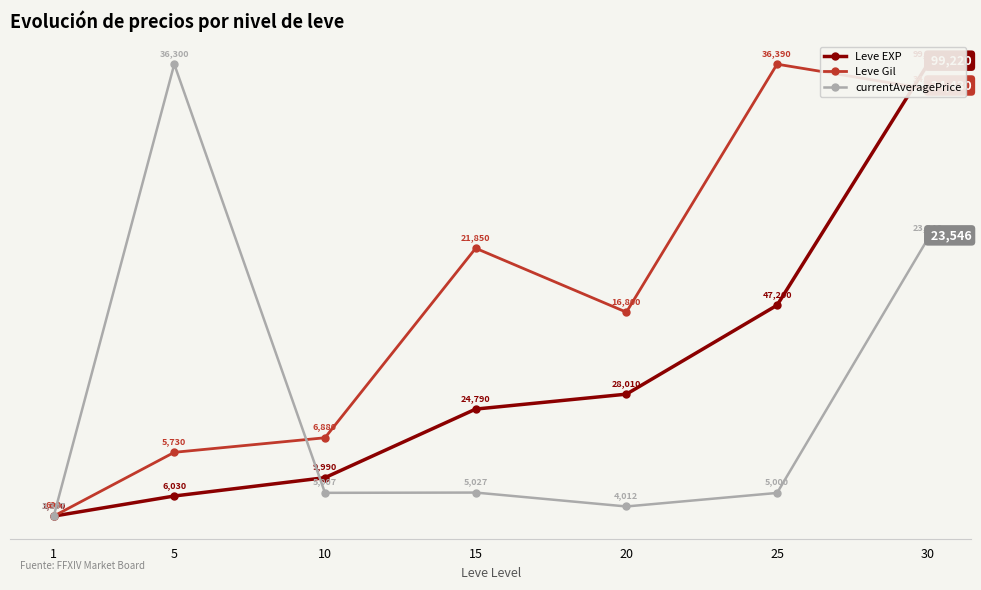

Where is Leve Gil nearest to the value 1200?

20